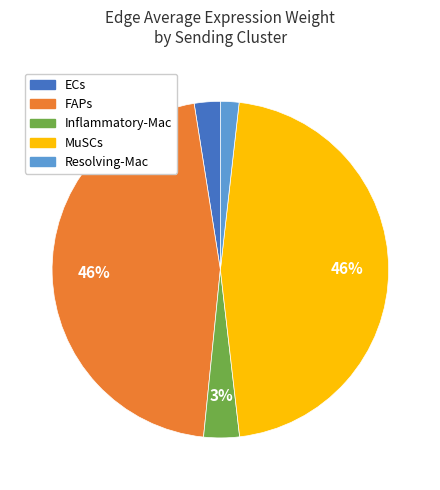

Approximately how many times larger is the value at FAPs compared to MuSCs?

1.0